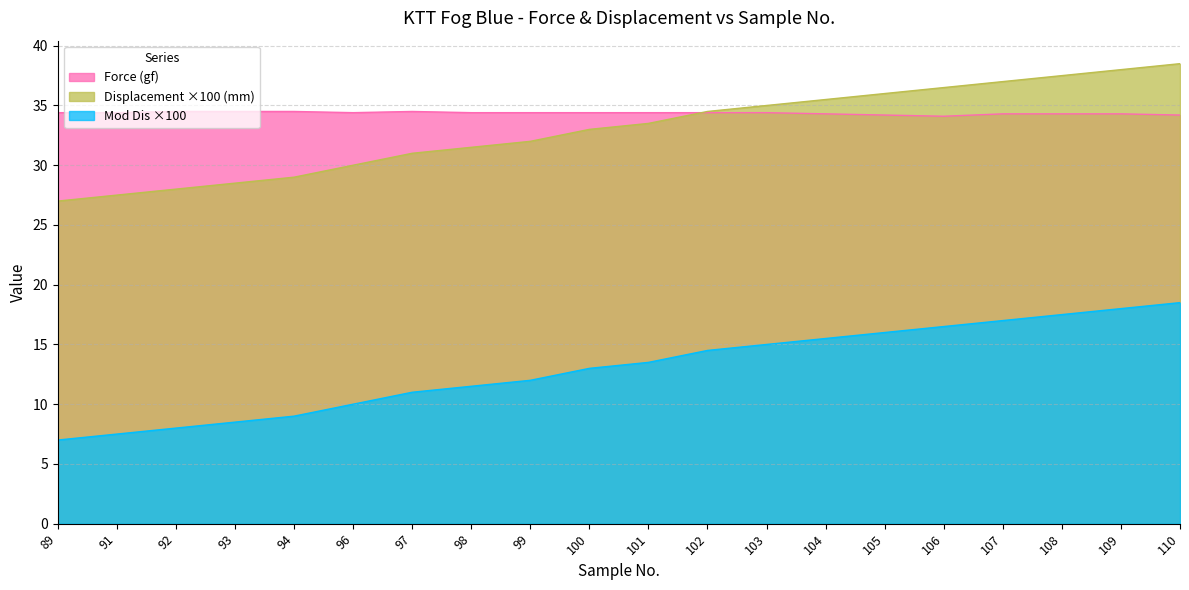

What is the sum of all Displacement (mm) values?

659.5